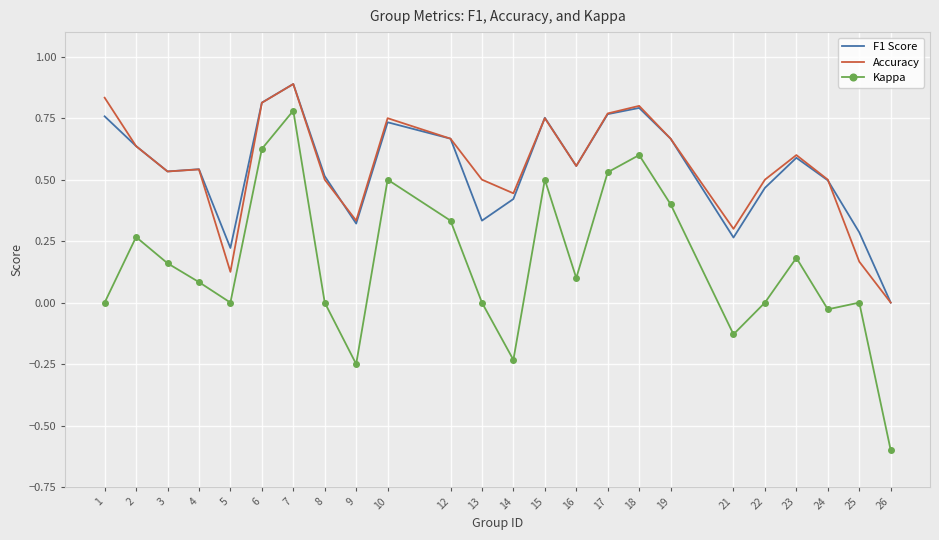

In Kappa, how many points are higher than both neighbors (excluding endpoints)?

7